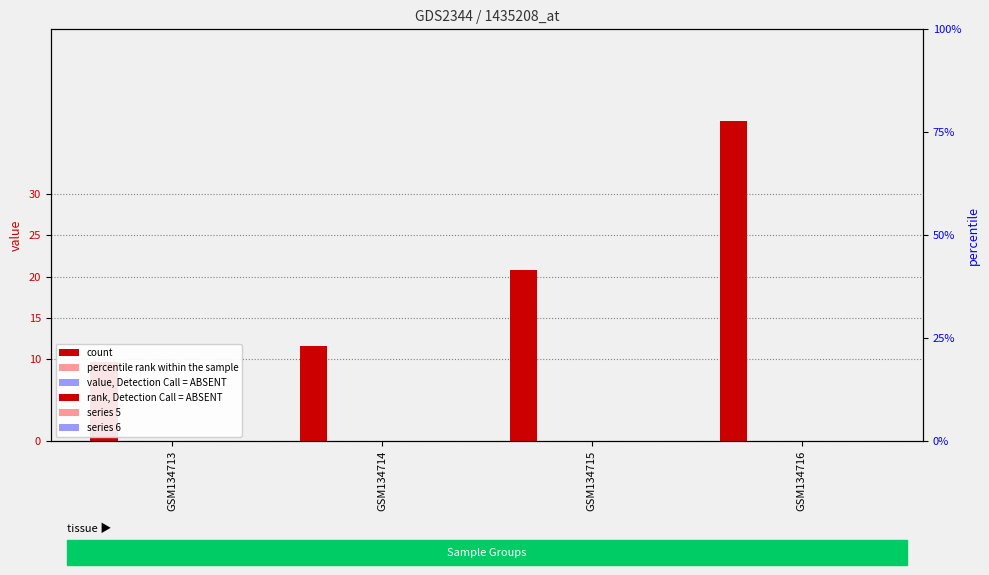

Which series changed the most between GSM134713 and GSM134715?

count